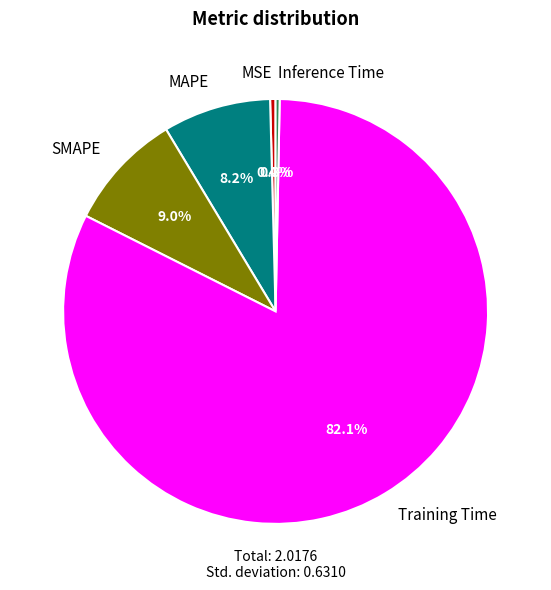

The Training Time slice represents 93% of the pie. True or false?

False